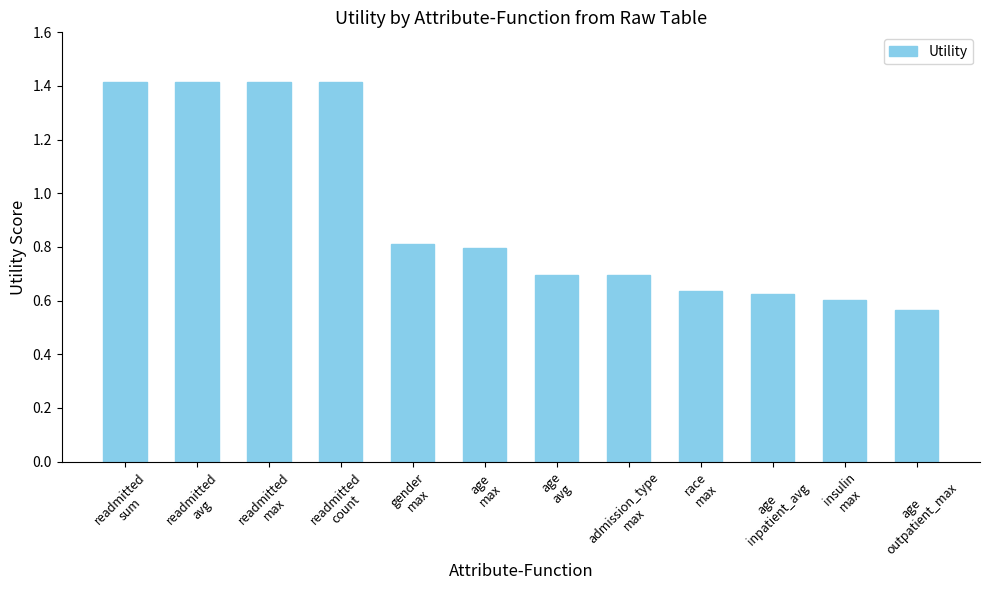

What is the difference between the maximum and minimum values?

0.9